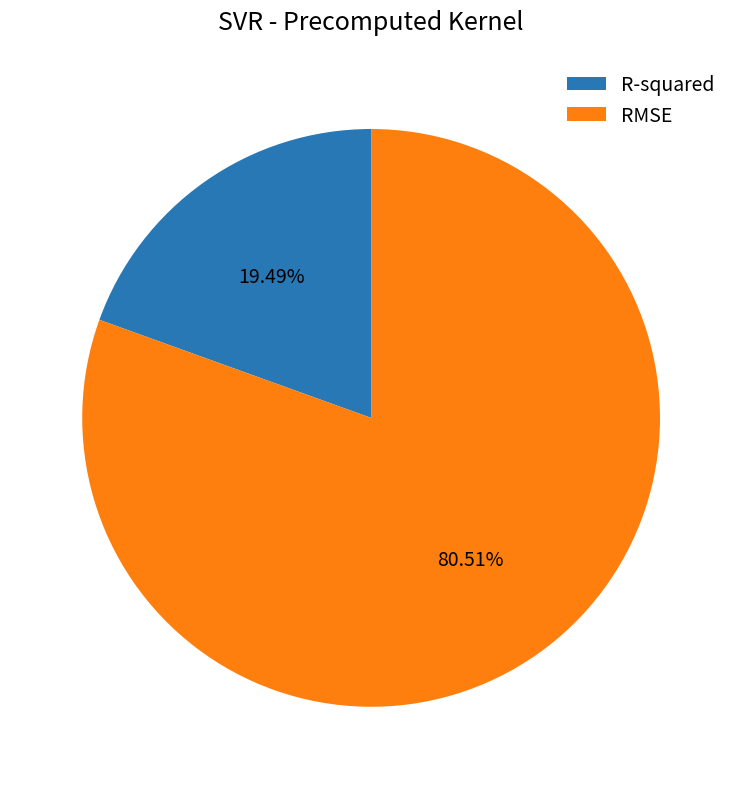

What is the largest slice in the pie chart?

RMSE